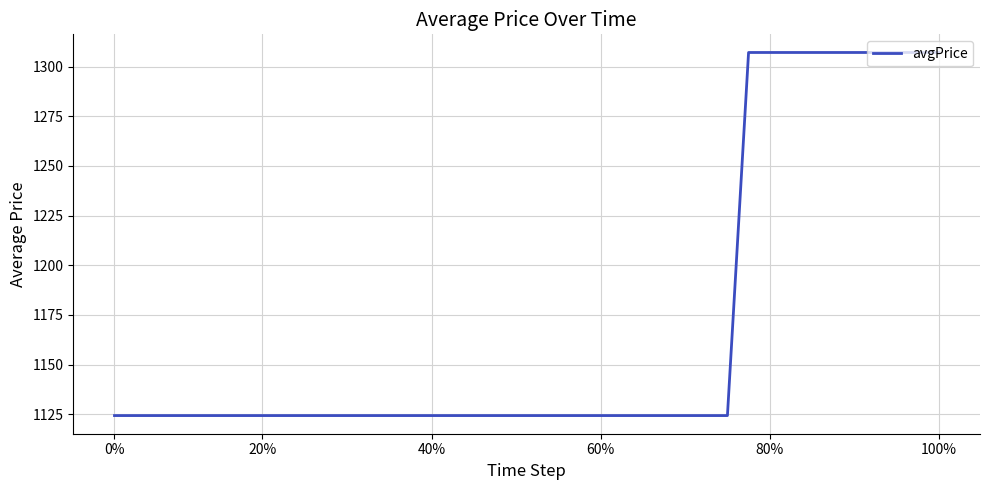

Count the number of data series in this chart.

1